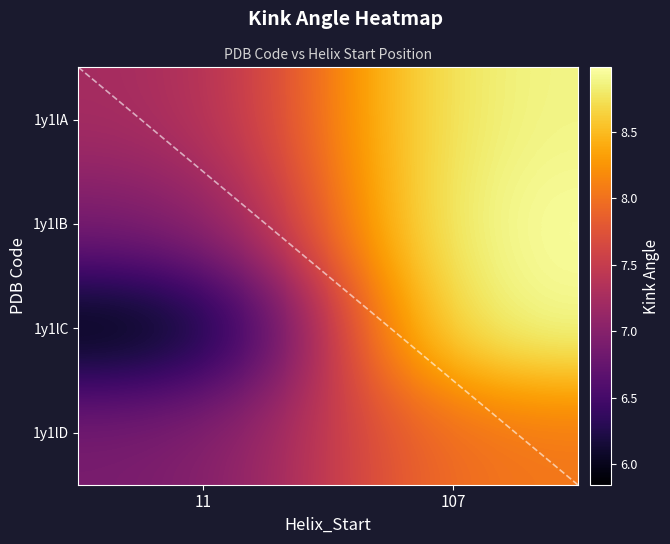

What is the total value across all series at 11?

26.8